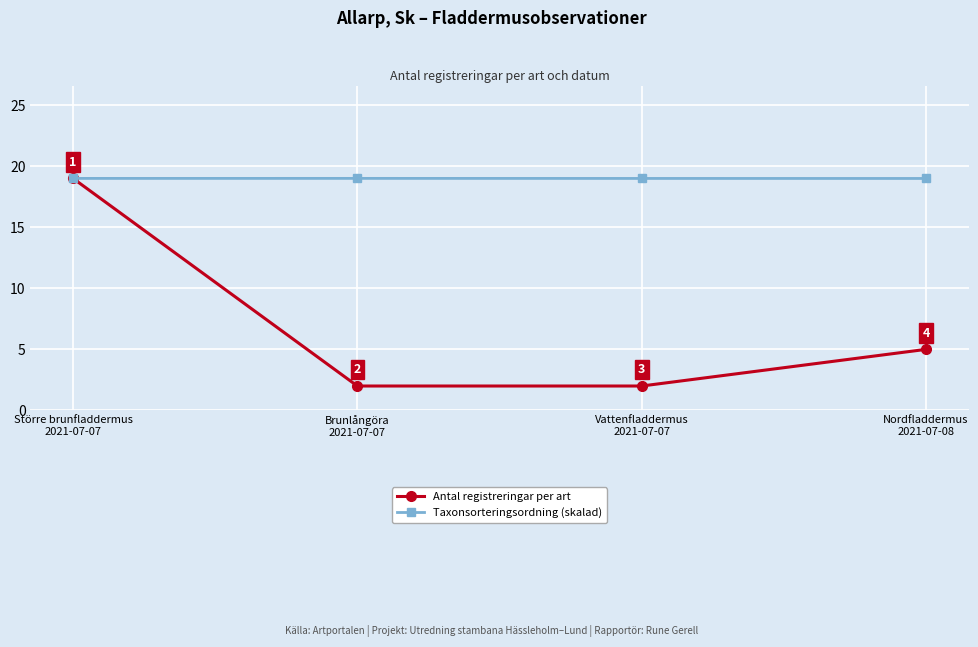

Where is Taxonsorteringsordning (skalad) nearest to the value 18?

Nordfladdermus
2021-07-08